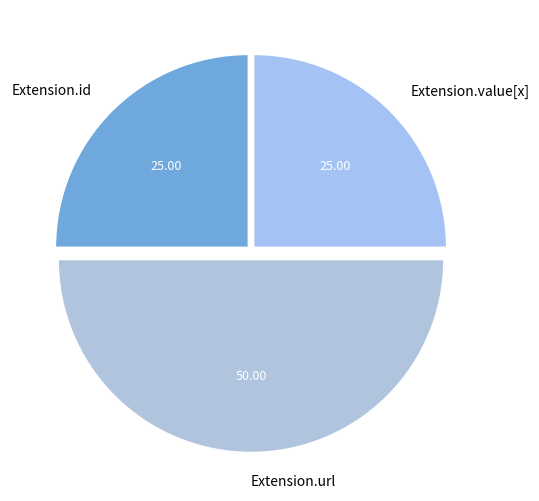

Does Extension.id represent more than half of the total?

No